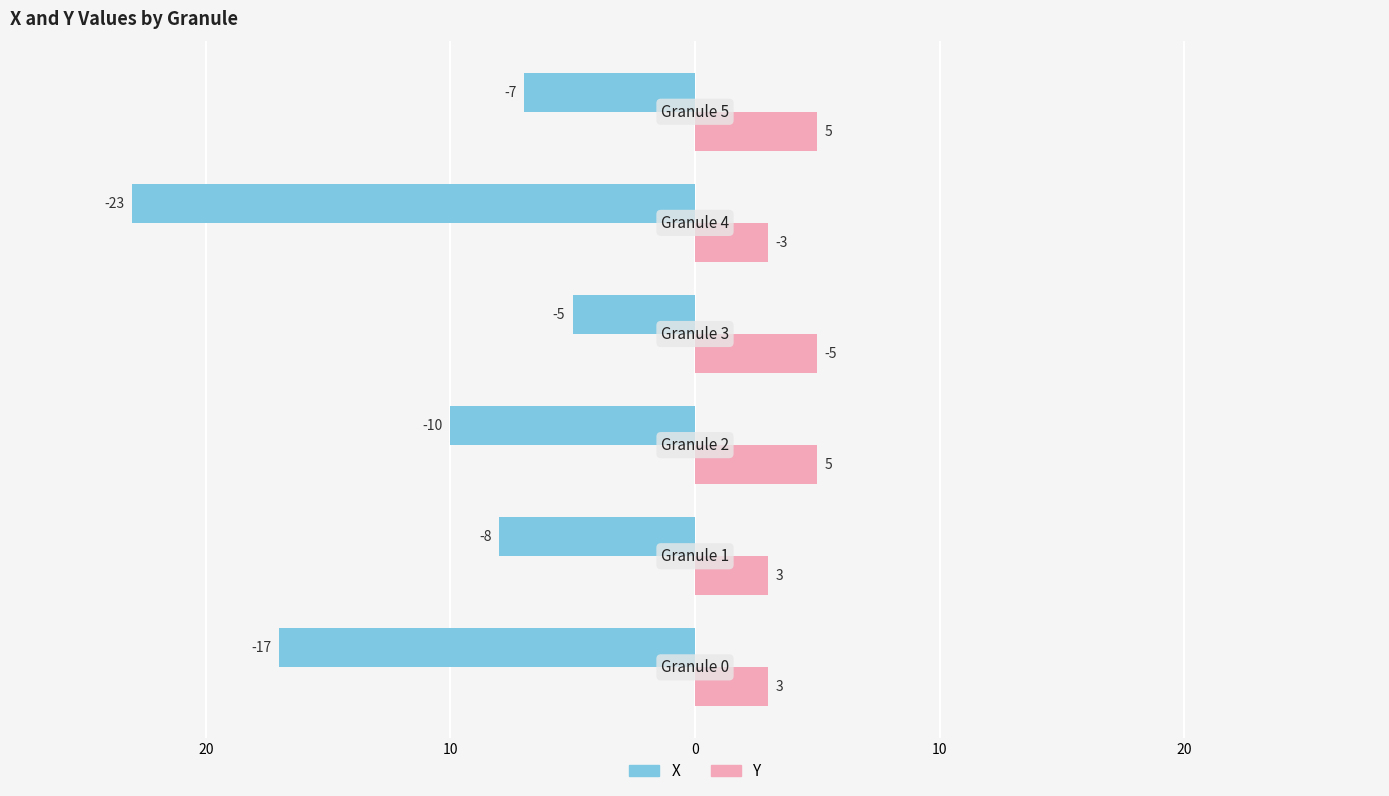

What are all the series names shown in the legend?

X, Y